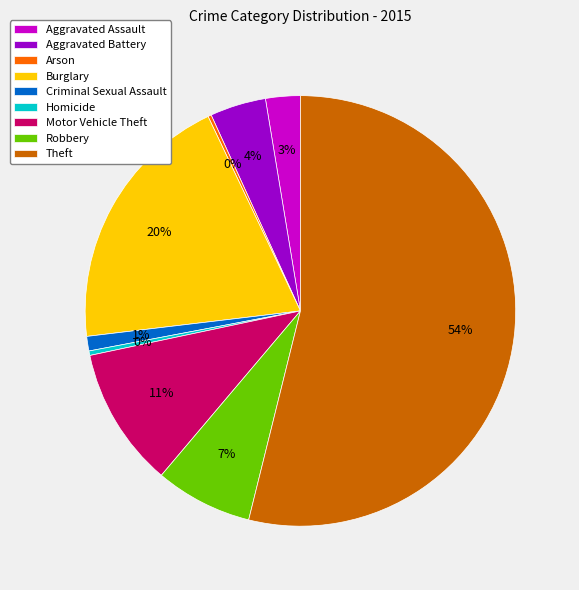

What is the majority slice?

Theft